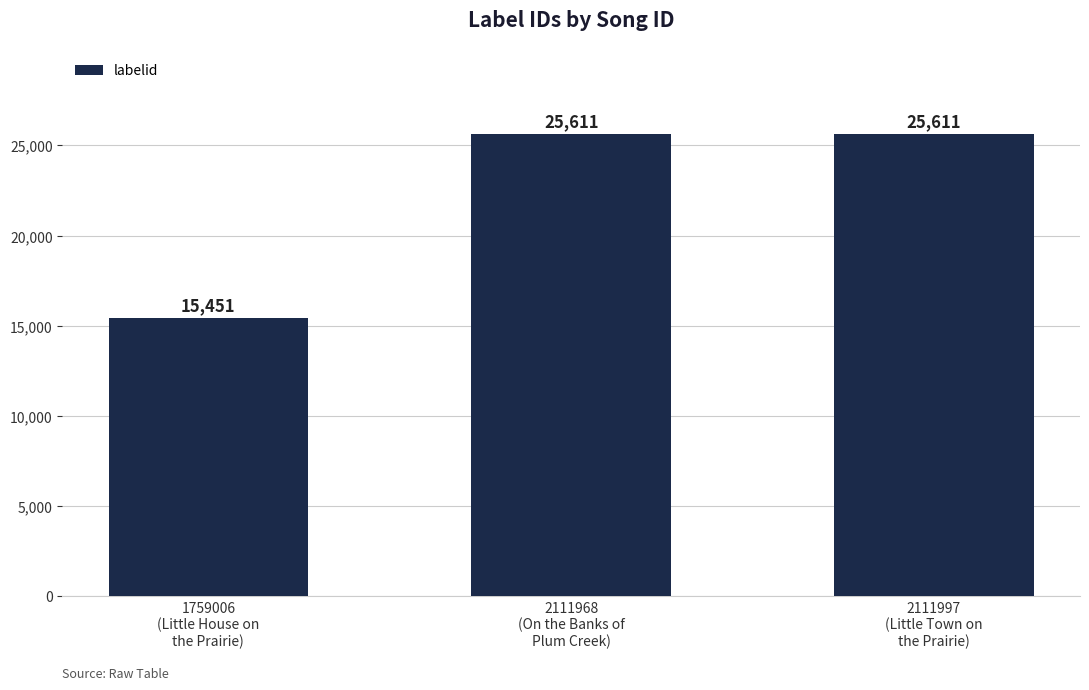

What is the sum of the values at 2111997
(Little Town on
the Prairie) and 1759006
(Little House on
the Prairie)?

41062